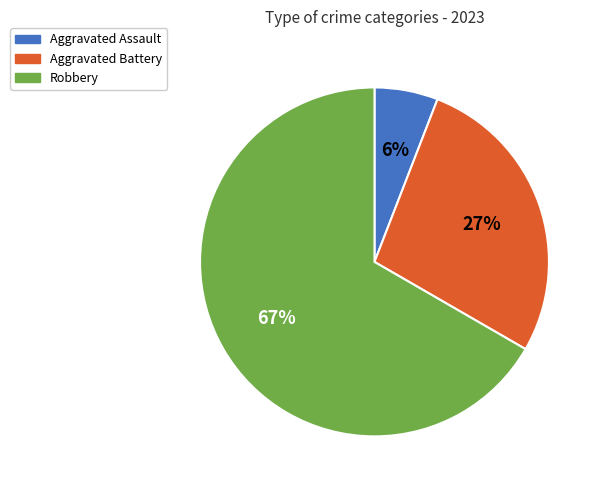

Is there any slice that represents more than half of the pie?

Yes